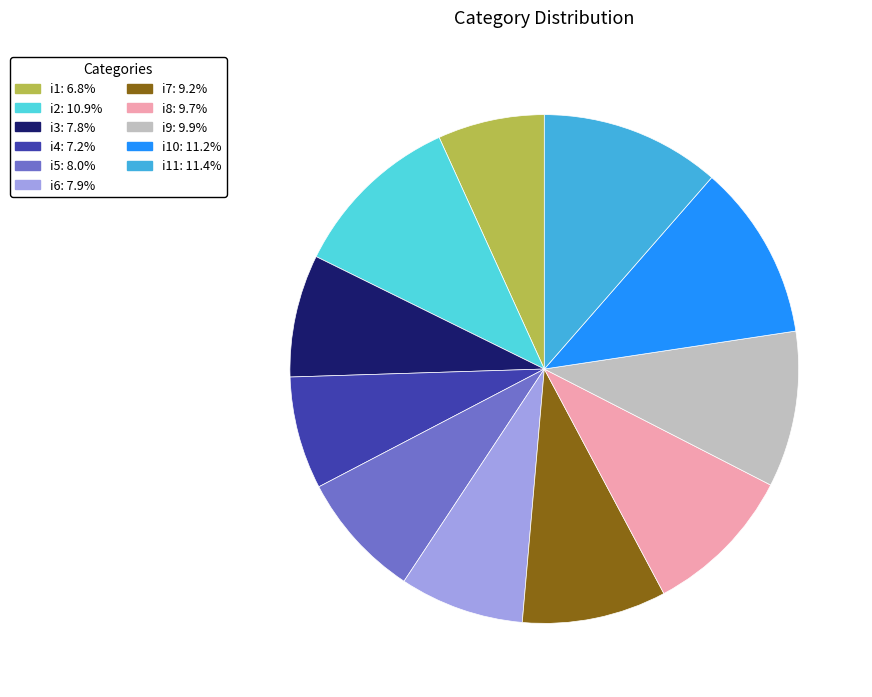

Does any single category account for the majority?

No